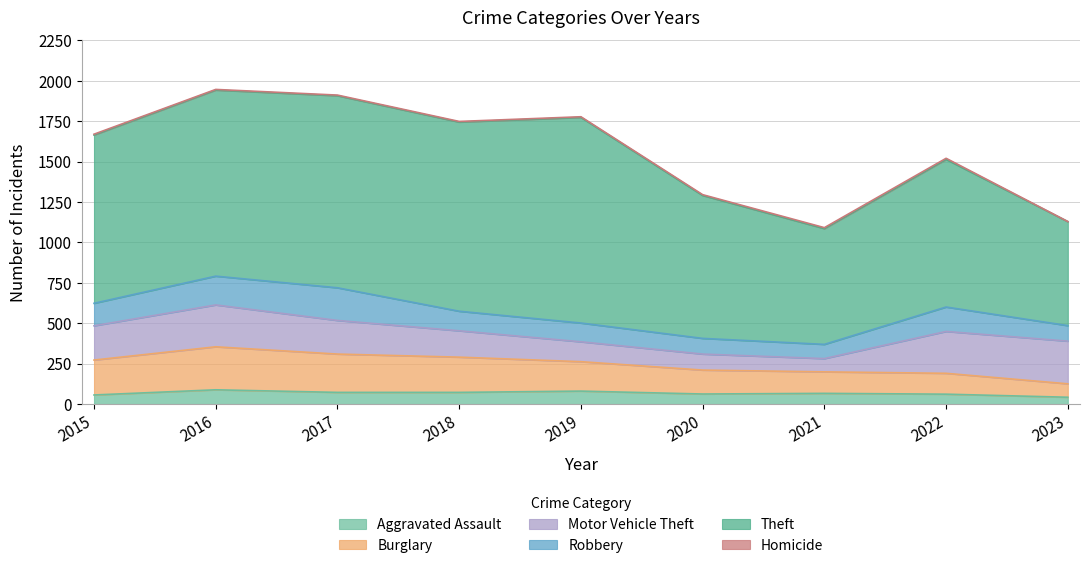

True or false: Motor Vehicle Theft and Theft intersect in this chart.

False